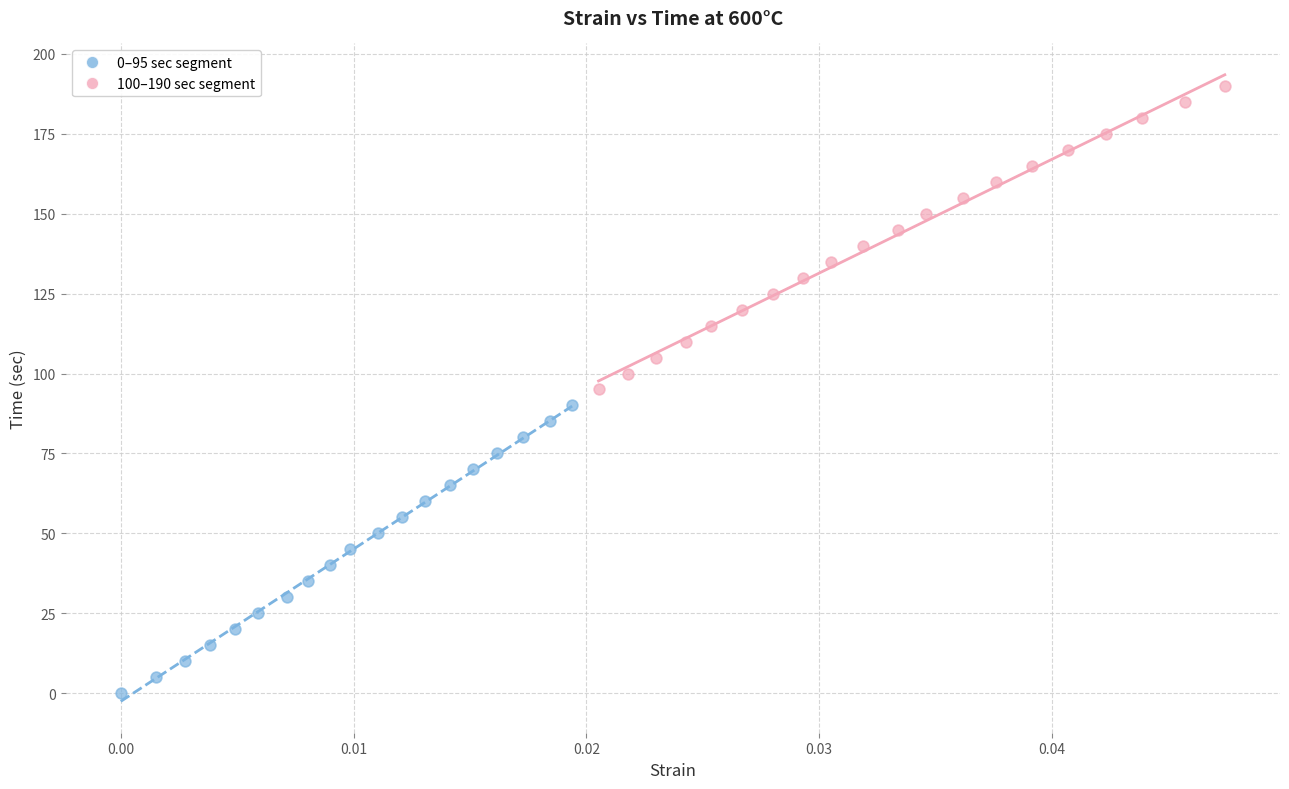

Which series contains the lowest Y value?

0–95 sec segment